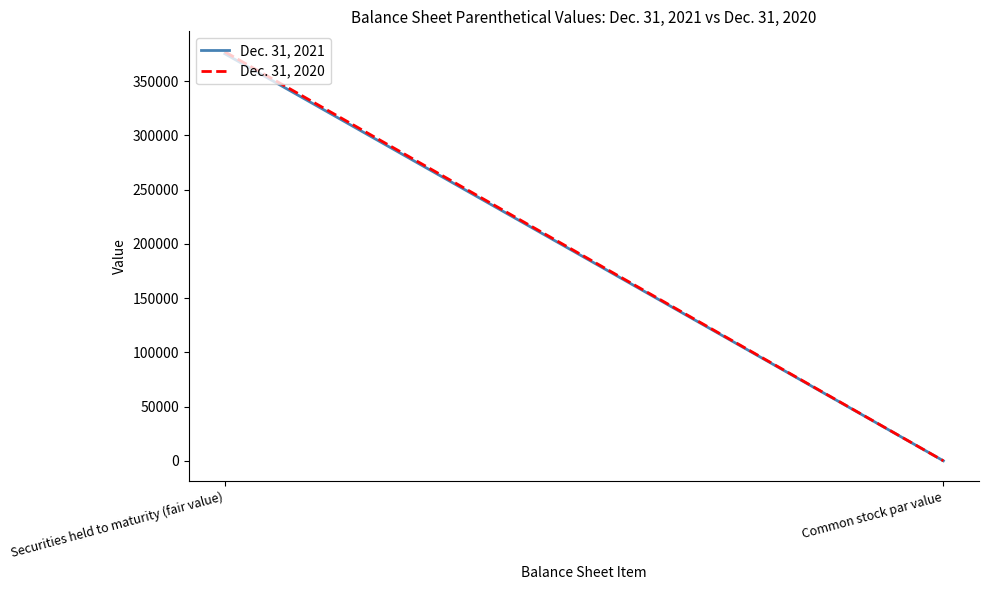

What is the label of the 2nd point from the right?

Securities held to maturity (fair value)